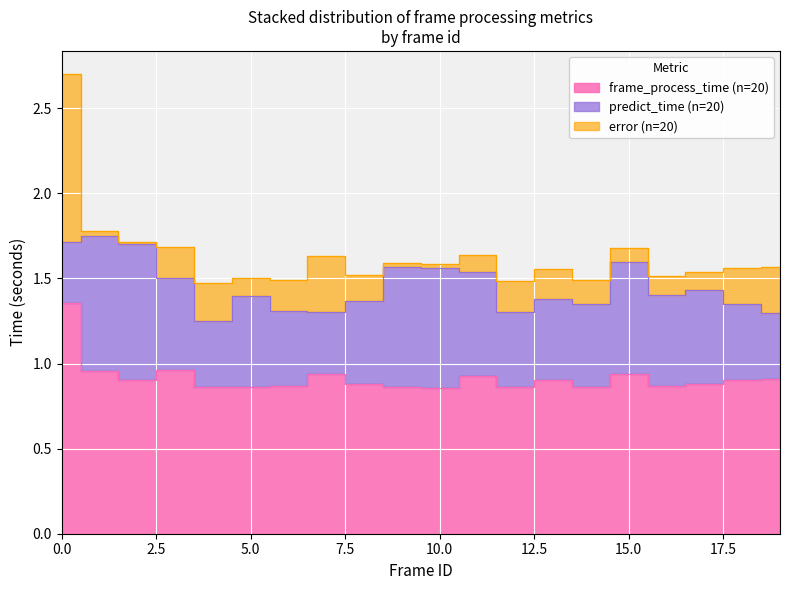

Which series changed the most between 10 and 16?

predict_time